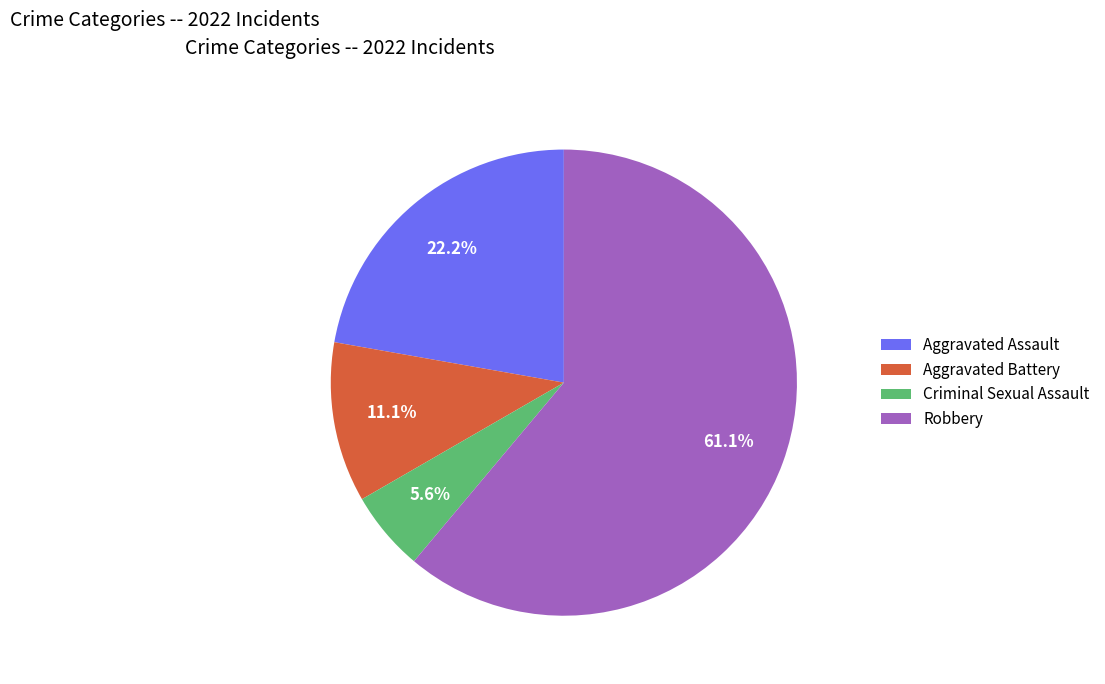

What percentage is the Aggravated Assault slice, to the nearest percent?

22%